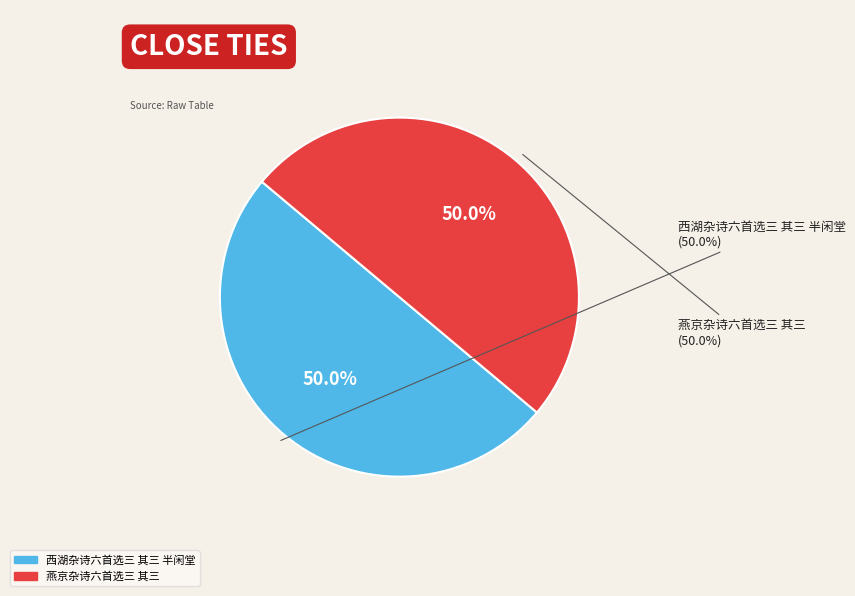

What is the total percentage of 西湖杂诗六首选三 其三 半闲堂 and 燕京杂诗六首选三 其三?

100.0%